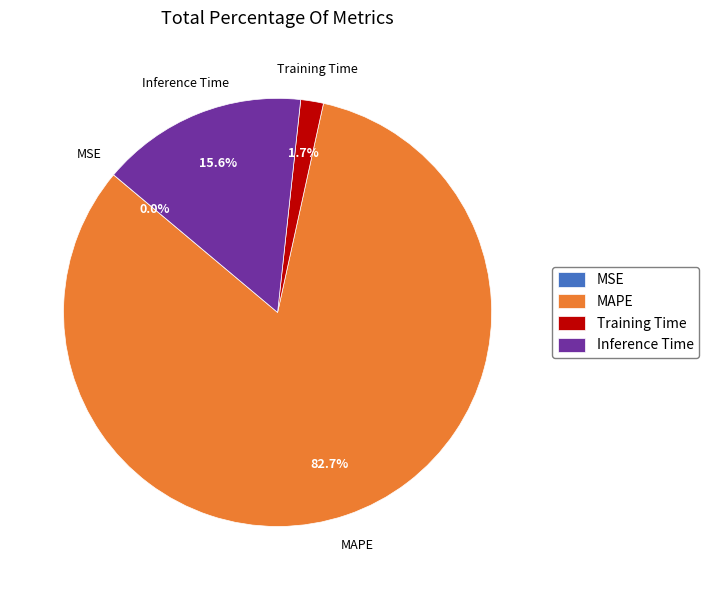

Which category accounts for the majority?

MAPE